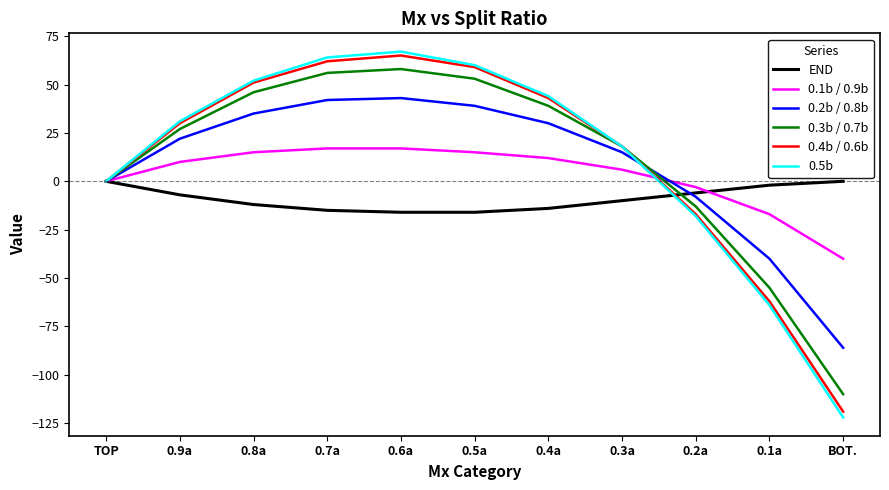

Is it true that END equals -8 at BOT.?

False